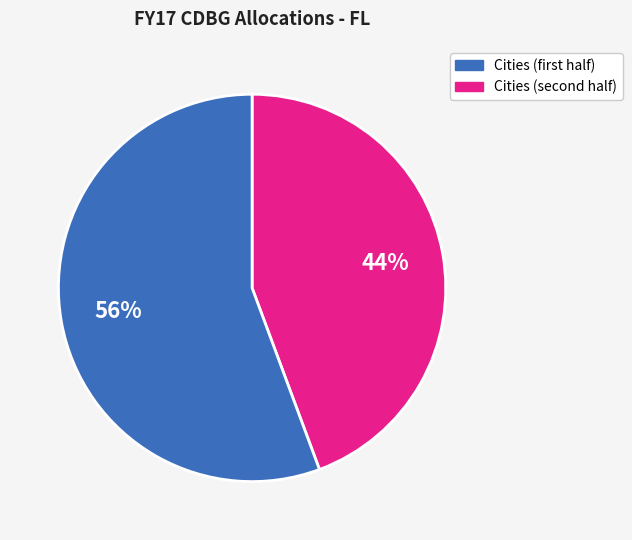

Is there a majority slice in this chart?

Yes